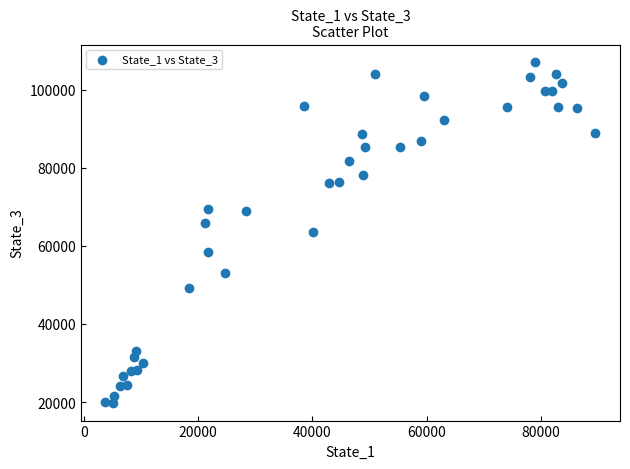

What is the range of X values (max minus min)?

85788.7